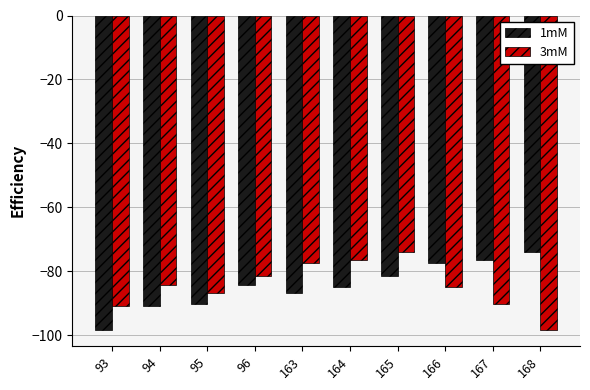

Reading right to left, list all the values displayed in this chart.

1mM: -73.8	-76.6	-77.5	-81.4	-85.0	-86.7	-84.2	-90.2	-91.0	-98.5
3mM: -98.5	-90.2	-85.0	-73.8	-76.6	-77.5	-81.4	-86.7	-84.2	-91.0